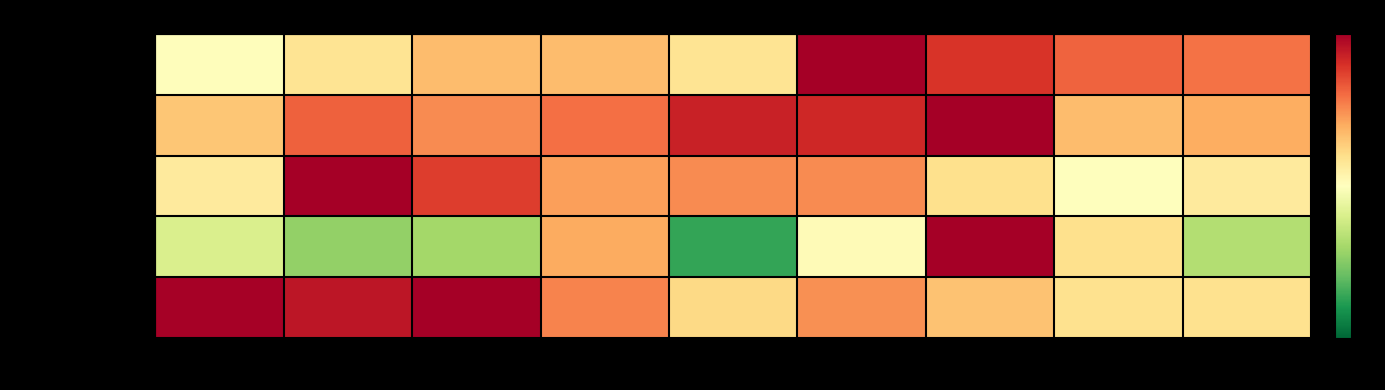

At which category is the sum across all series the highest?

2021